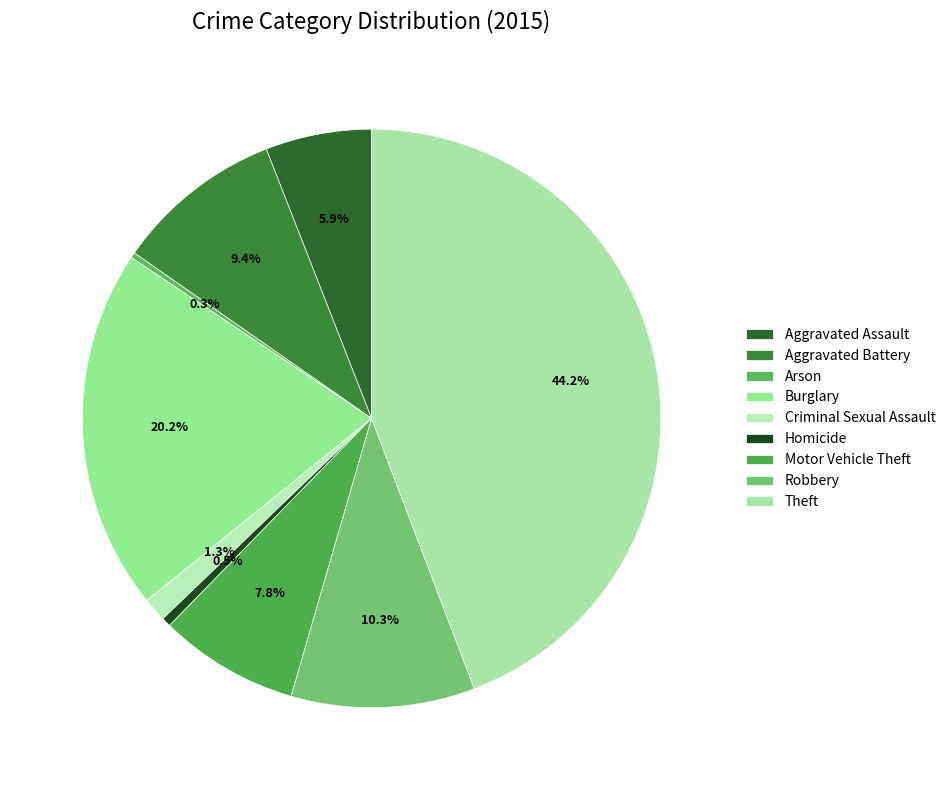

What is the total percentage of Homicide and Aggravated Battery?

9.9%